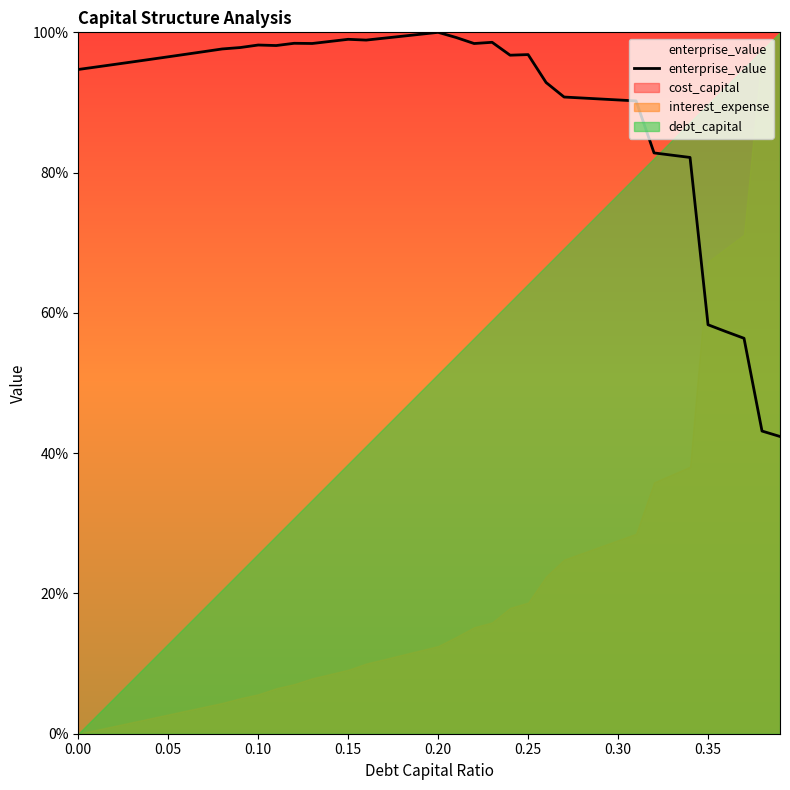

At which category does the data reach its first local peak?

0.10